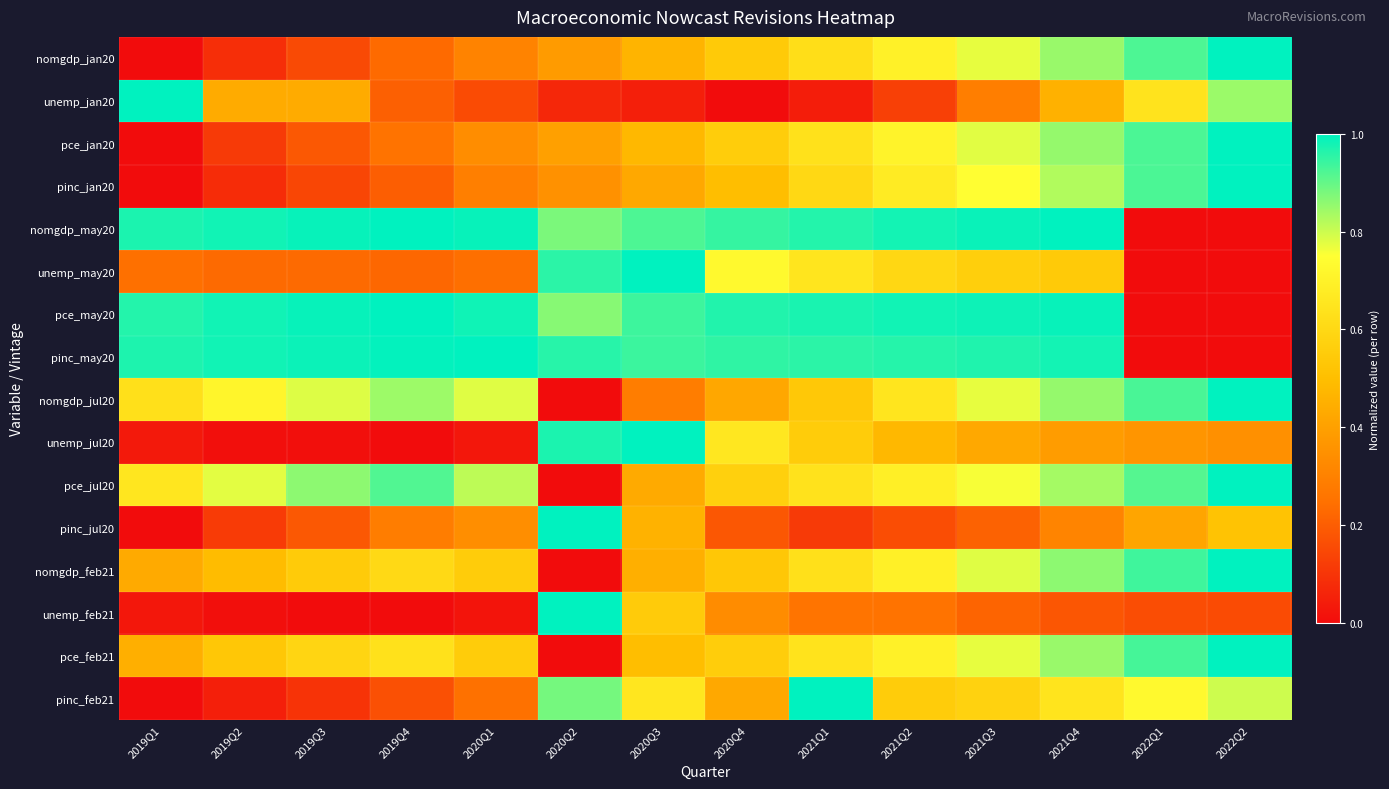

What is the maximum value shown in the chart?

1.0